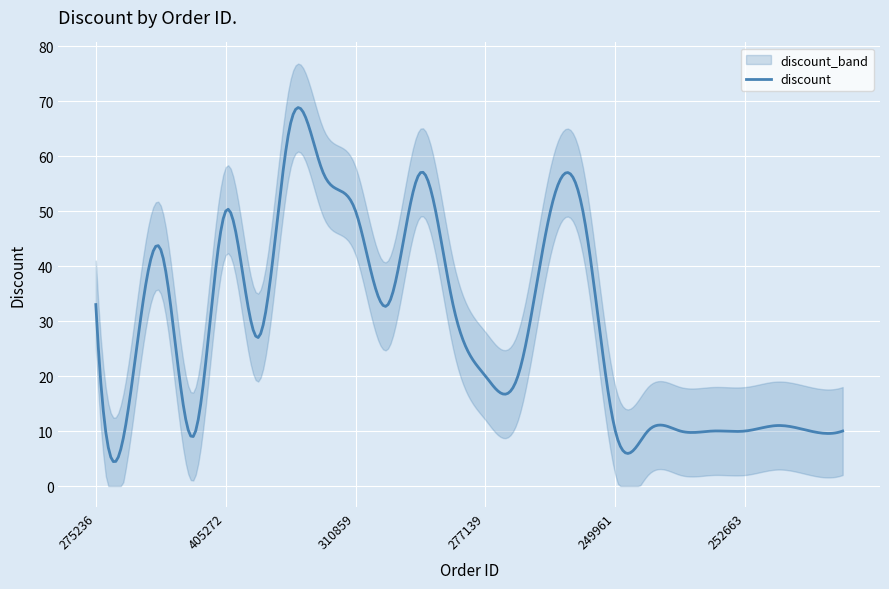

Reading right to left, list all the values displayed in this chart.

250607=10	250174=10	250438=11	252663=10	250457=10	403952=10	249963=10	249961=10	390307=50	390706=50	428020=20	277139=20	386223=33	394867=57	424566=33	310859=50	394936=57	394869=66	267629=27	405272=50	410712=9	409824=43	346188=14	275236=33